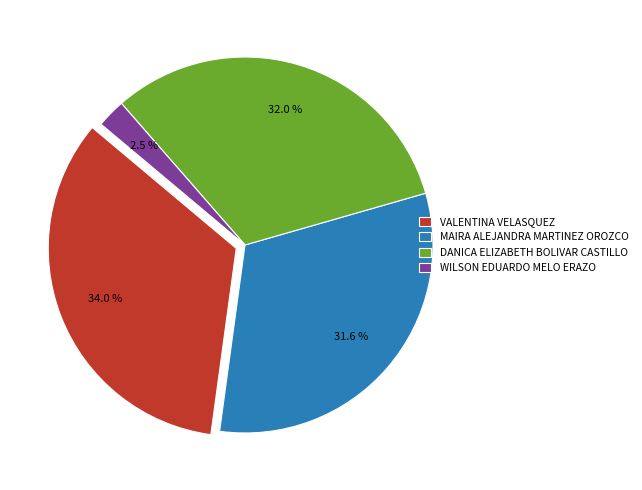

Count the number of slices in the pie.

4